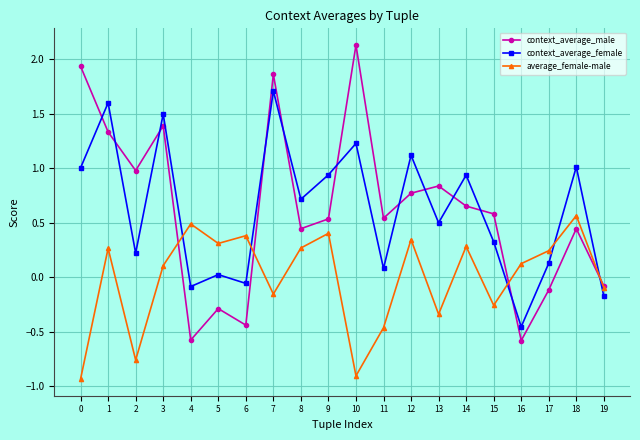

What is the total value across all series at 5?

0.1